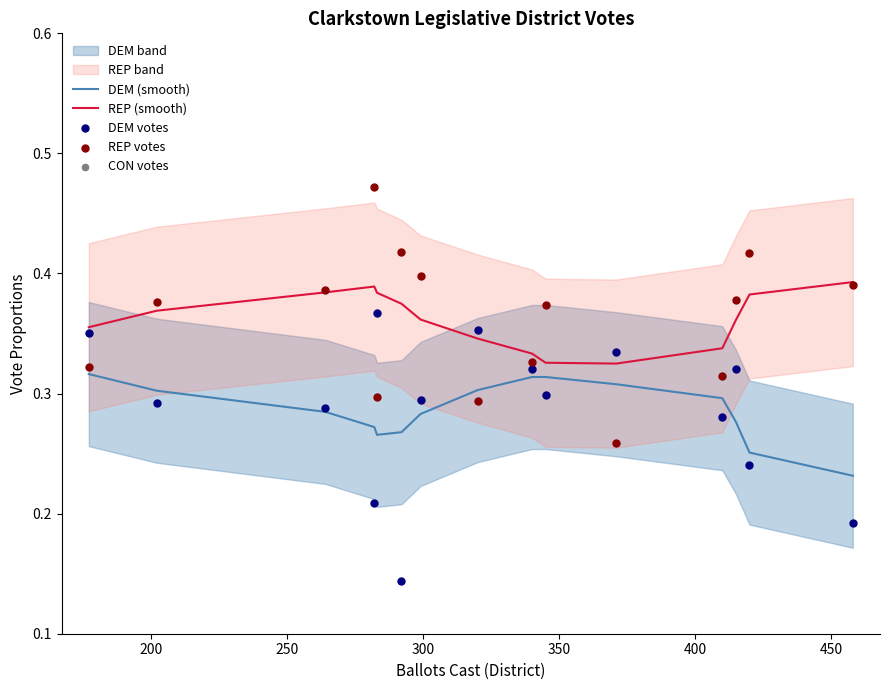

True or false: DEM (smooth) and REP (smooth) intersect in this chart.

False